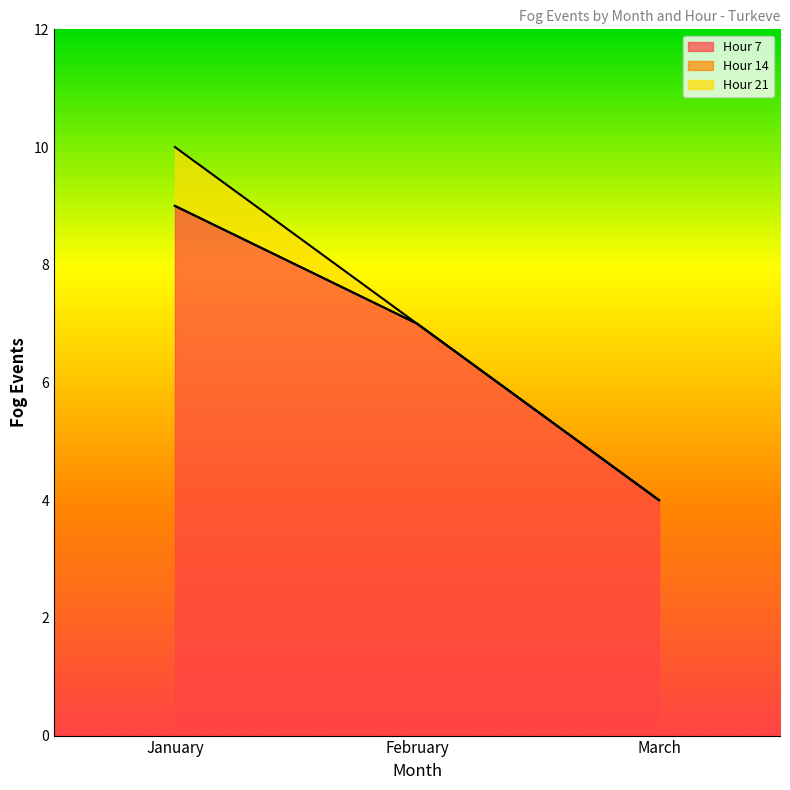

Reading right to left, list all the values displayed in this chart.

Hour 7: March=4	February=7	January=9
Hour 14: March=0	February=0	January=0
Hour 21: March=0	February=0	January=1